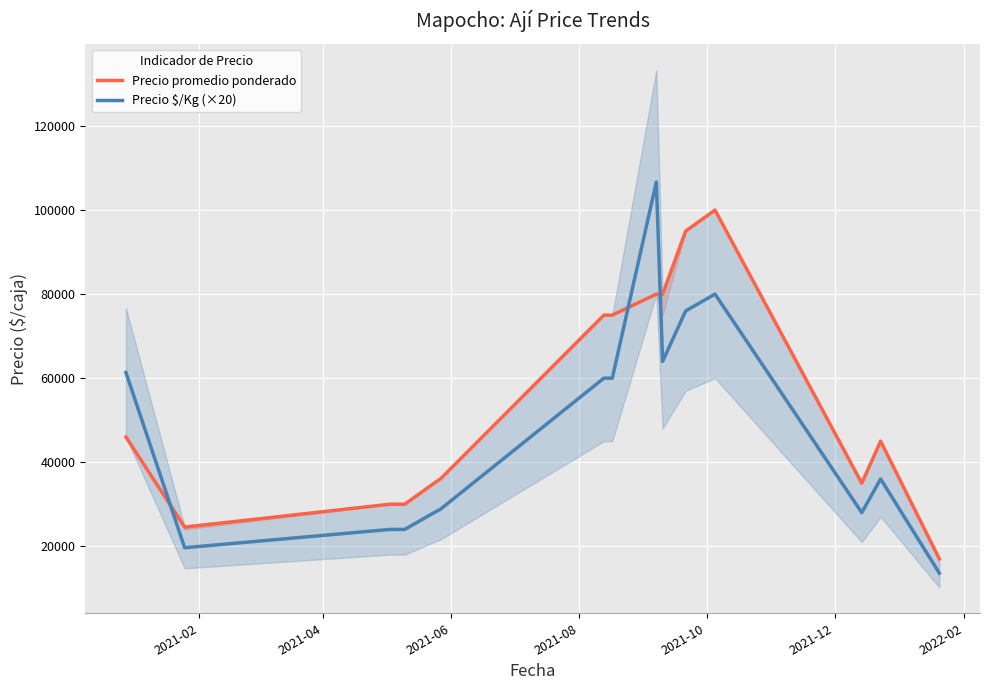

What is the maximum value for Precio $/Kg (×20)?

106660